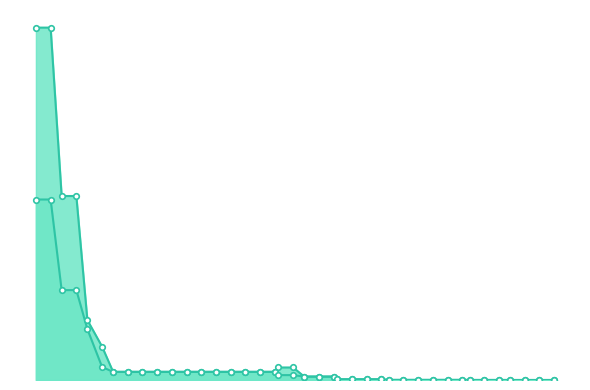

True or false: mean and worst cross at least once.

False